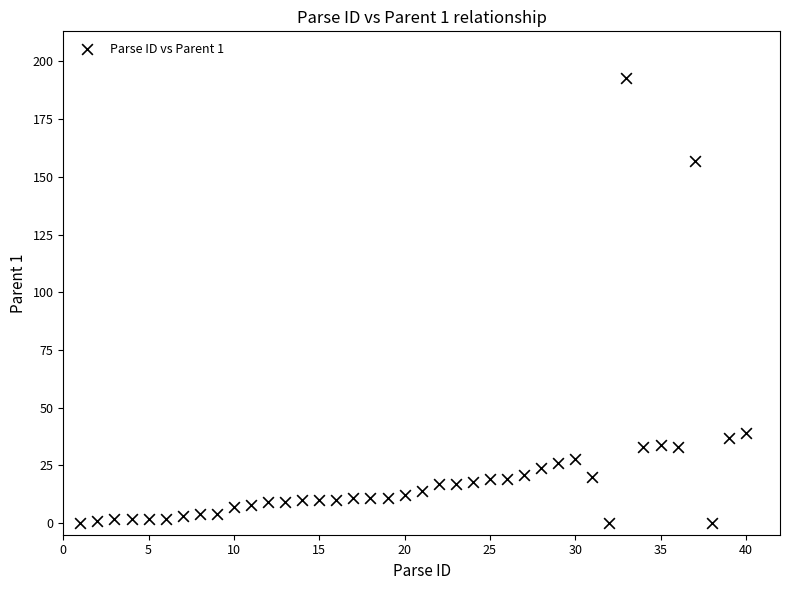

What is the range of X values (max minus min)?

39